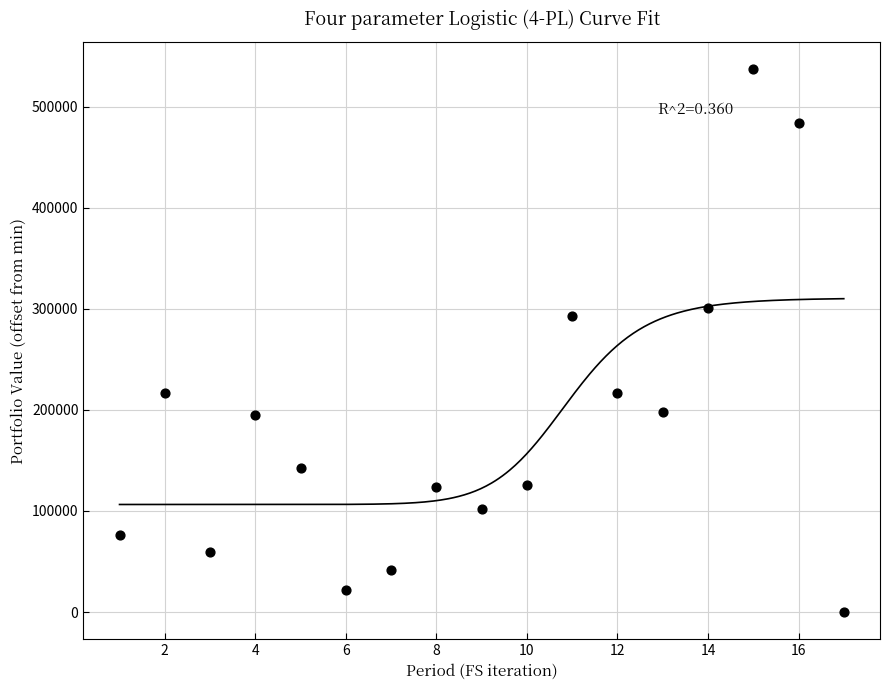

What is the range of X values (max minus min)?

16